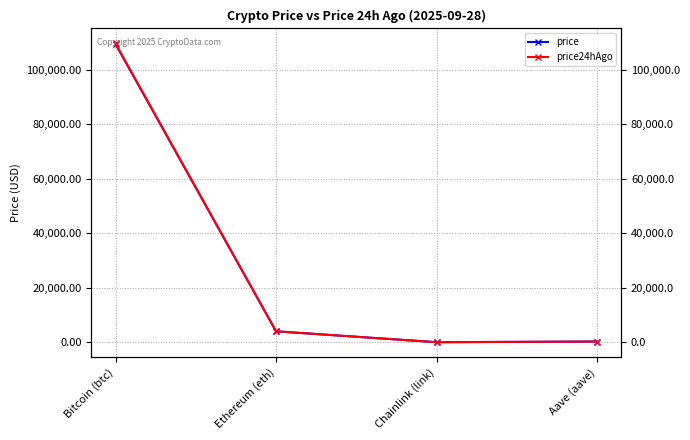

What is the sum of the price24hAgo values at Aave (aave) and Chainlink (link)?

290.8